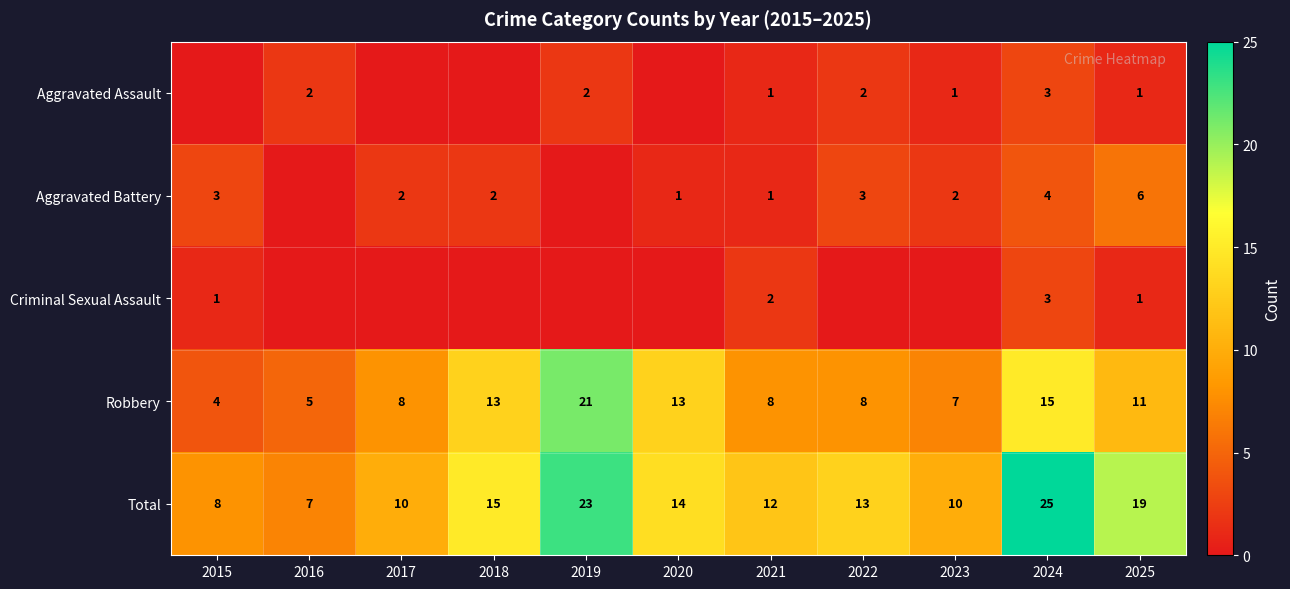

How many values in the Total series are below 13?

5